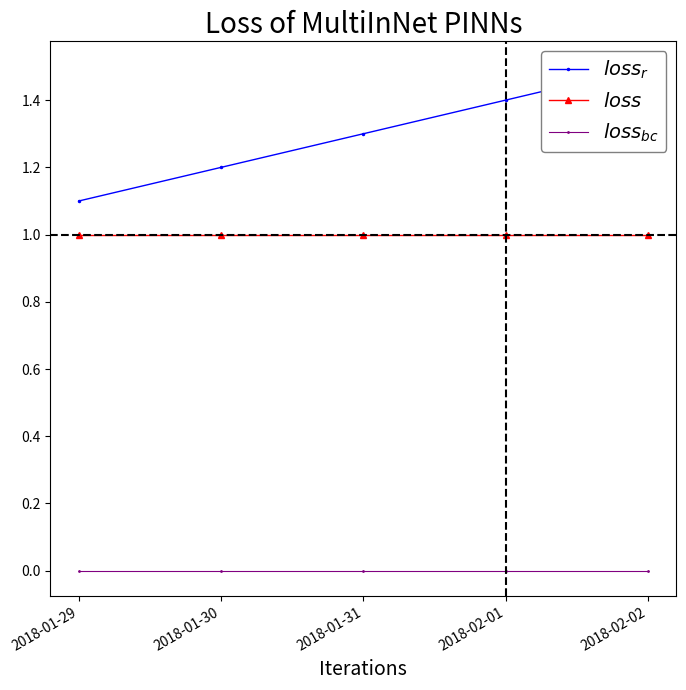

Reading left to right, what are all the values shown in this chart?

$loss_r$: 2018-01-29=1.1	2018-01-30=1.2	2018-01-31=1.3	2018-02-01=1.4	2018-02-02=1.5
$loss$: 2018-01-29=1.0	2018-01-30=1.0	2018-01-31=1.0	2018-02-01=1.0	2018-02-02=1.0
$loss_{bc}$: 2018-01-29=0.0	2018-01-30=0.0	2018-01-31=0.0	2018-02-01=0.0	2018-02-02=0.0